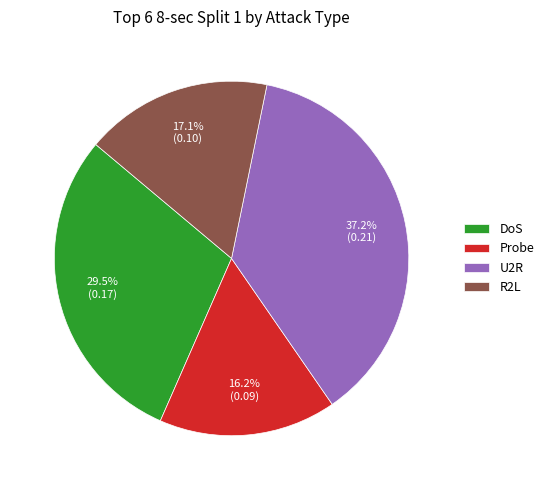

Which has a higher value, R2L or Probe?

R2L